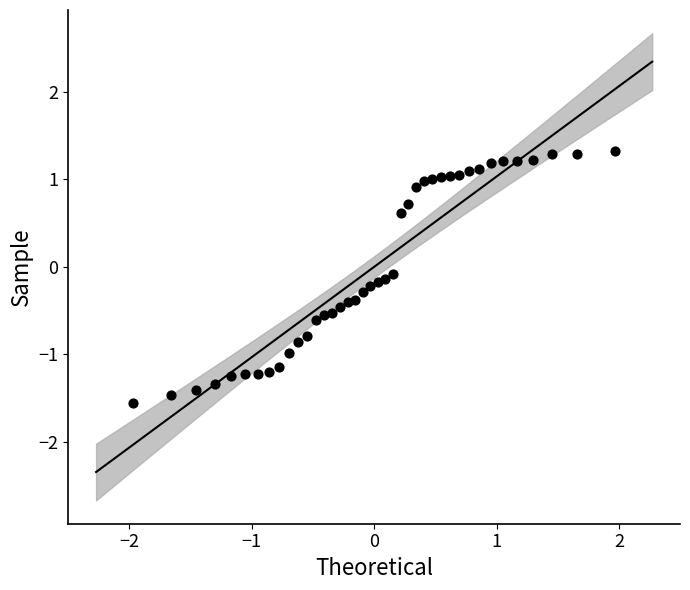

What is the range of Y values (max minus min)?

2.9